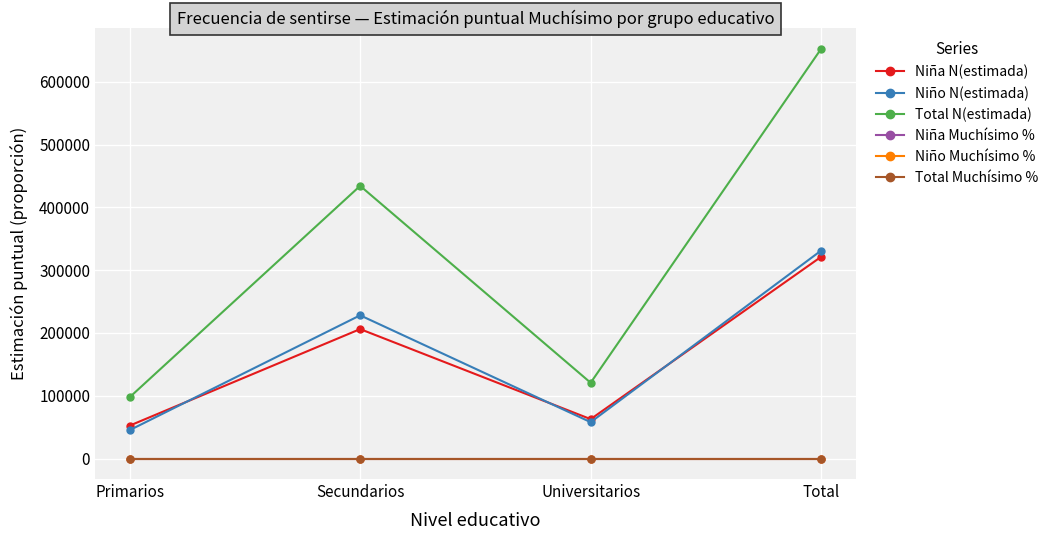

What is the total value across all series at Secundarios?

868441.1